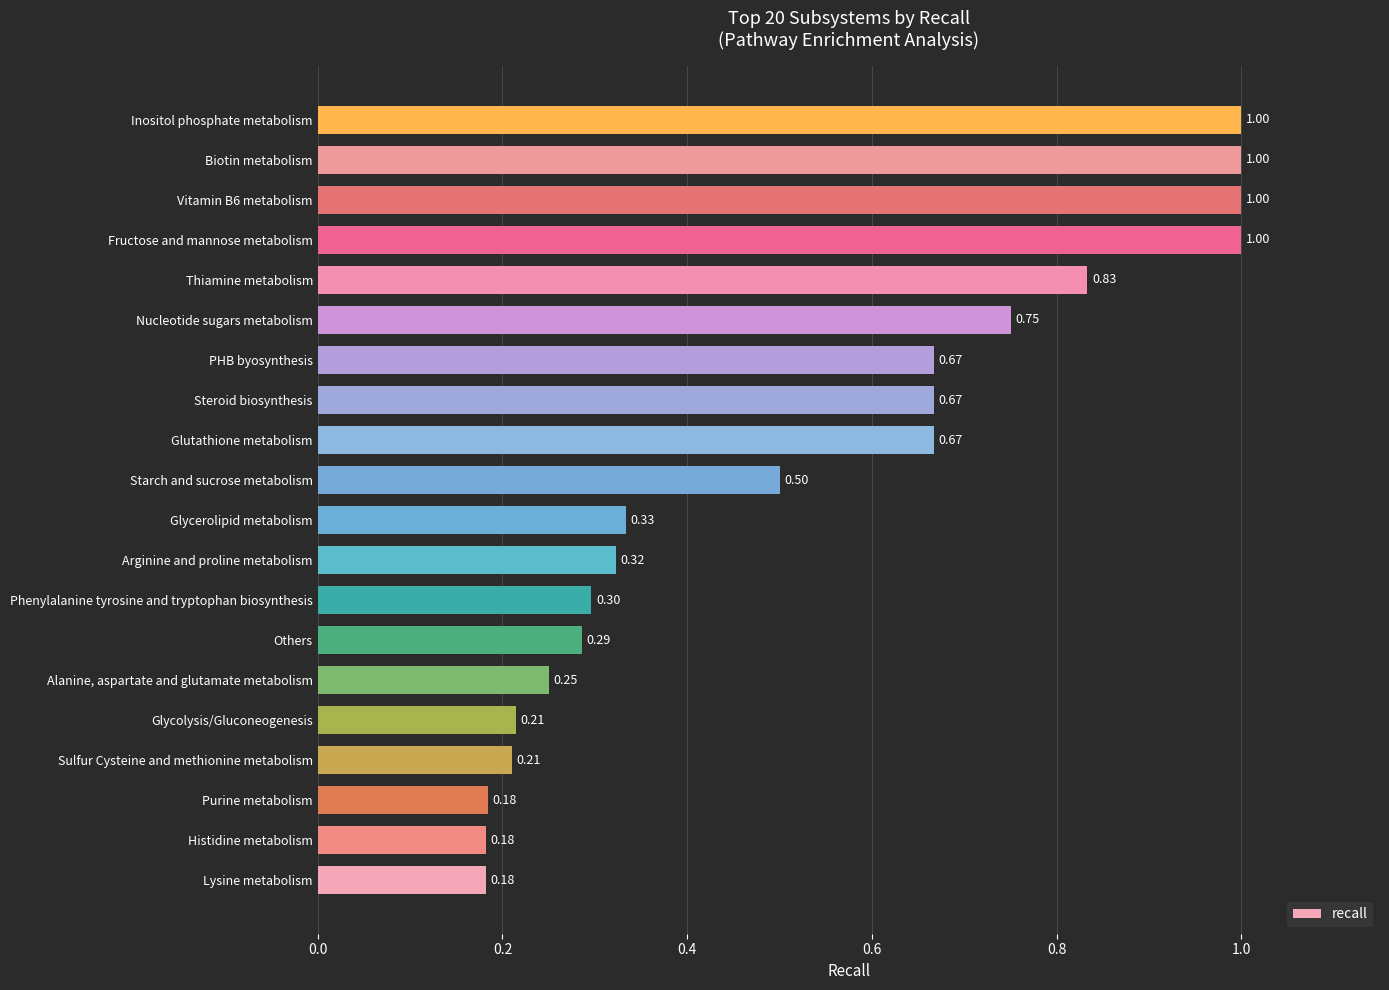

What is the sum of all values?

10.5